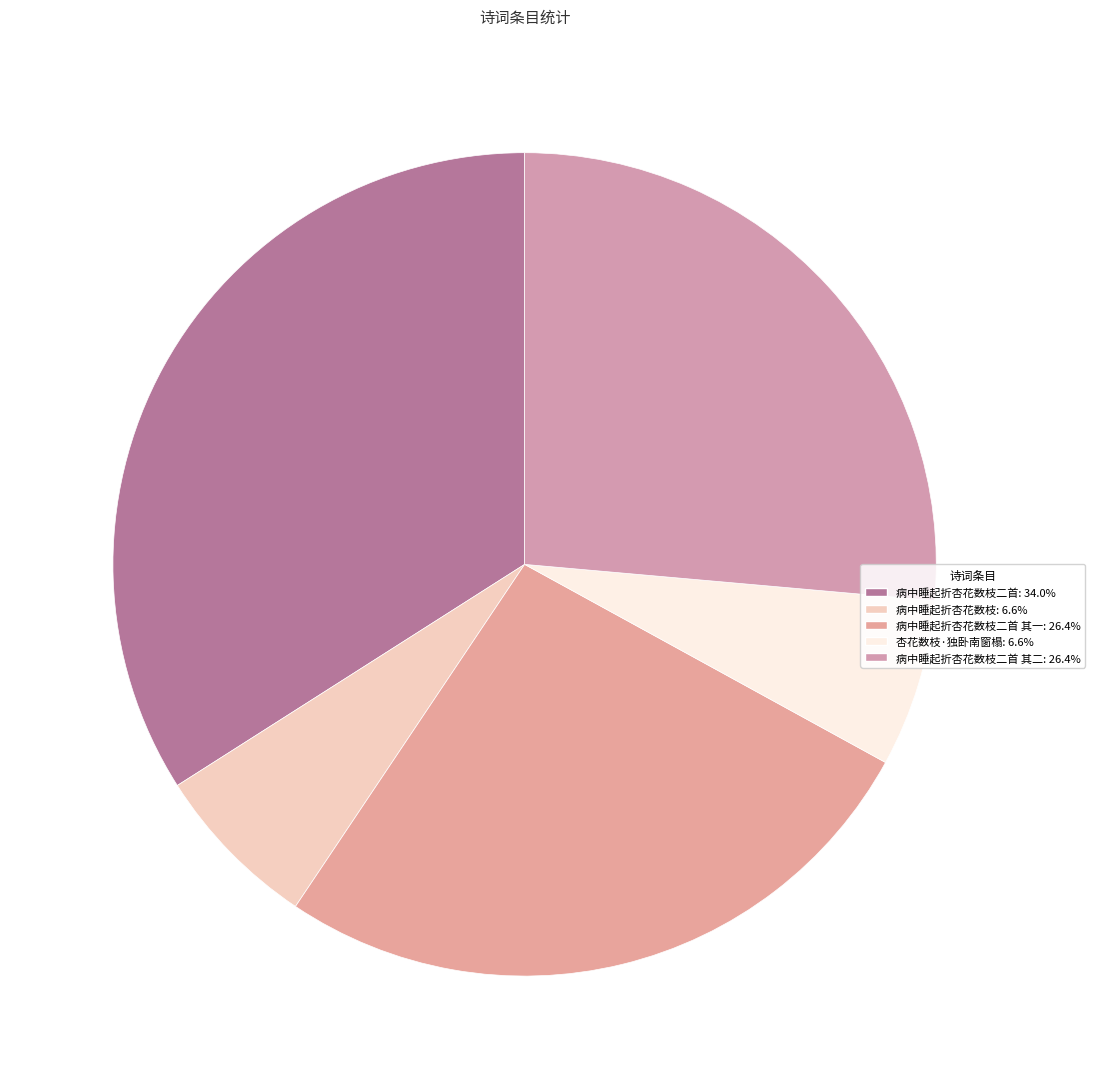

Which slice is the smallest?

病中睡起折杏花数枝